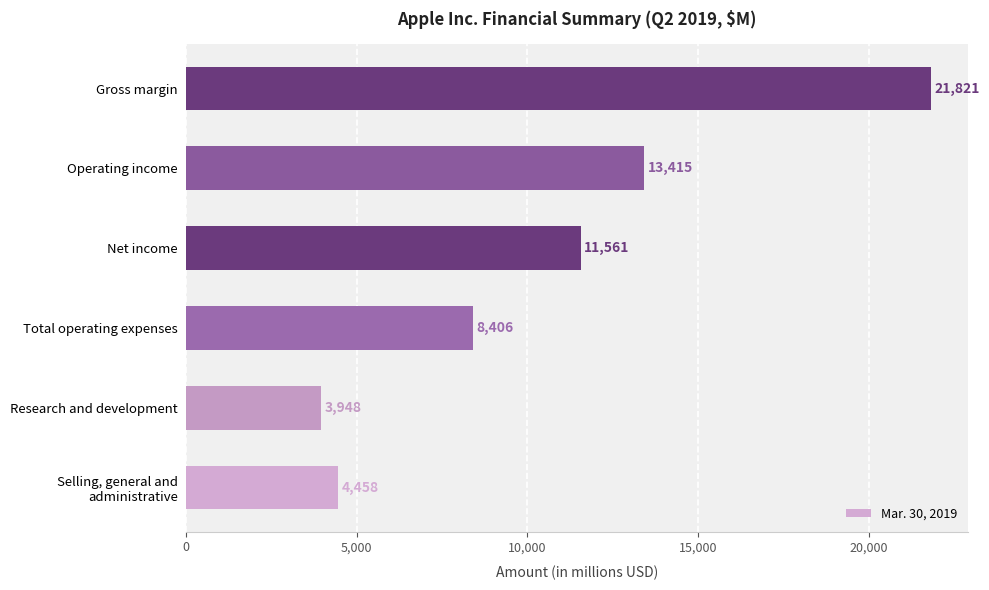

Reading top to bottom, extract all data points from this chart.

21821	13415	11561	8406	3948	4458